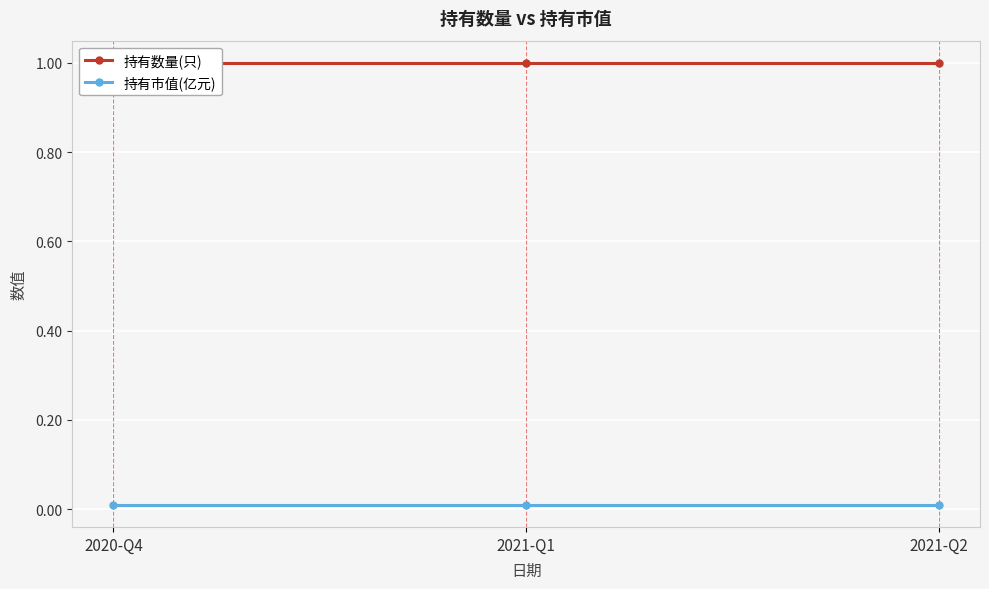

What is the approximate value of 持有数量(只) at 2021-Q1?

1.0